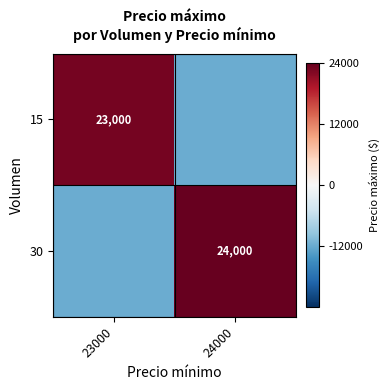

Is the value of 30 at 24000 greater than the value of 15 at 23000?

Yes